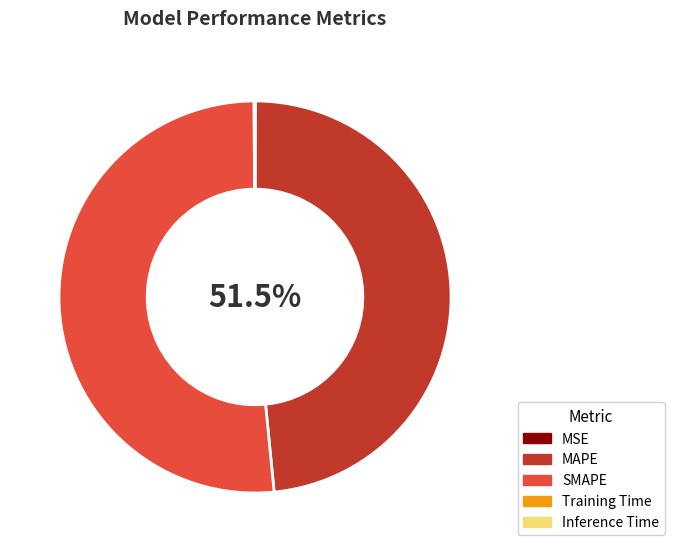

True or false: Inference Time accounts for 0% of the total.

True